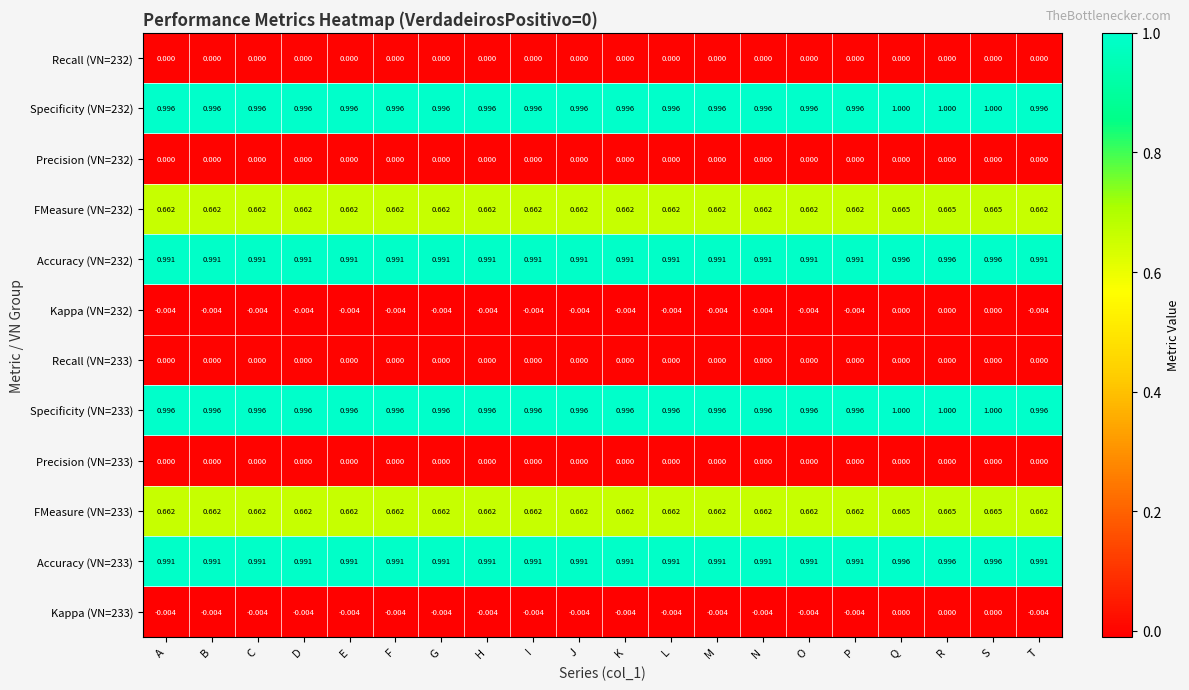

Is the value of FMeasure (VN=233) at D greater than the value of Kappa (VN=232) at N?

Yes